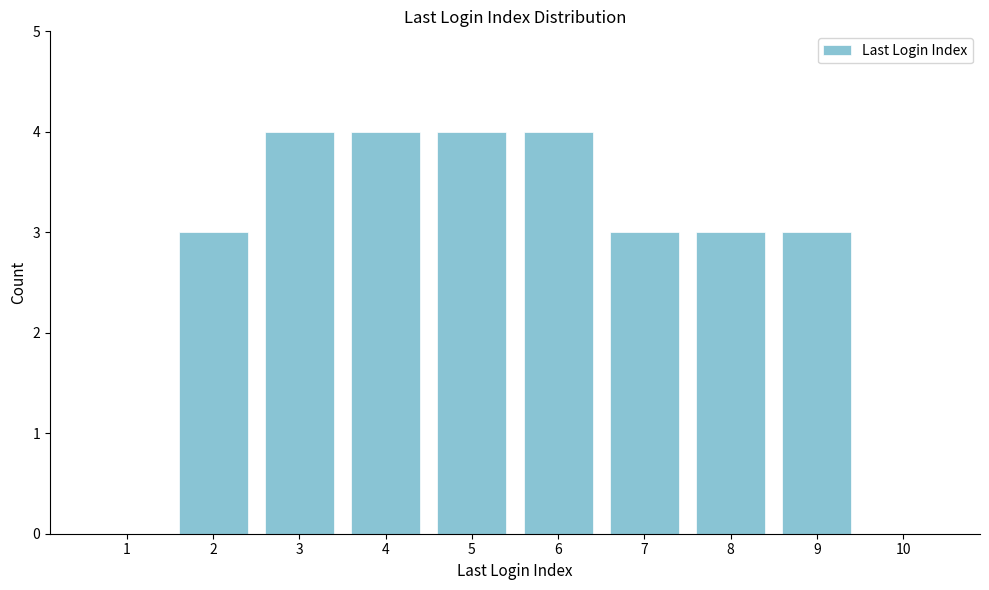

Reading left to right, transcribe all the data shown in this chart.

1=0	2=3	3=4	4=4	5=4	6=4	7=3	8=3	9=3	10=0